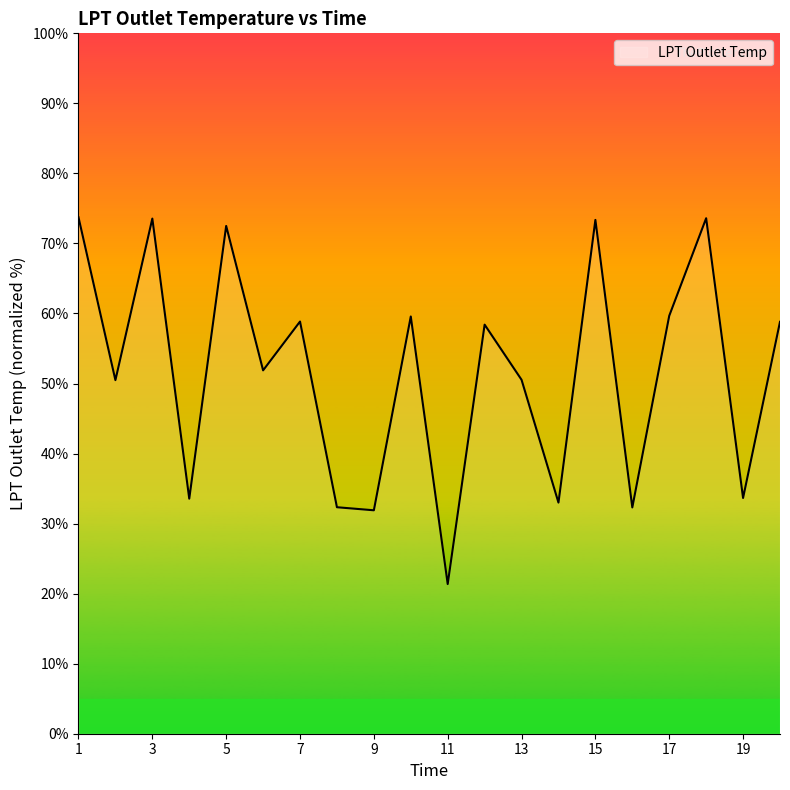

What is the maximum value shown in the chart?

73.7